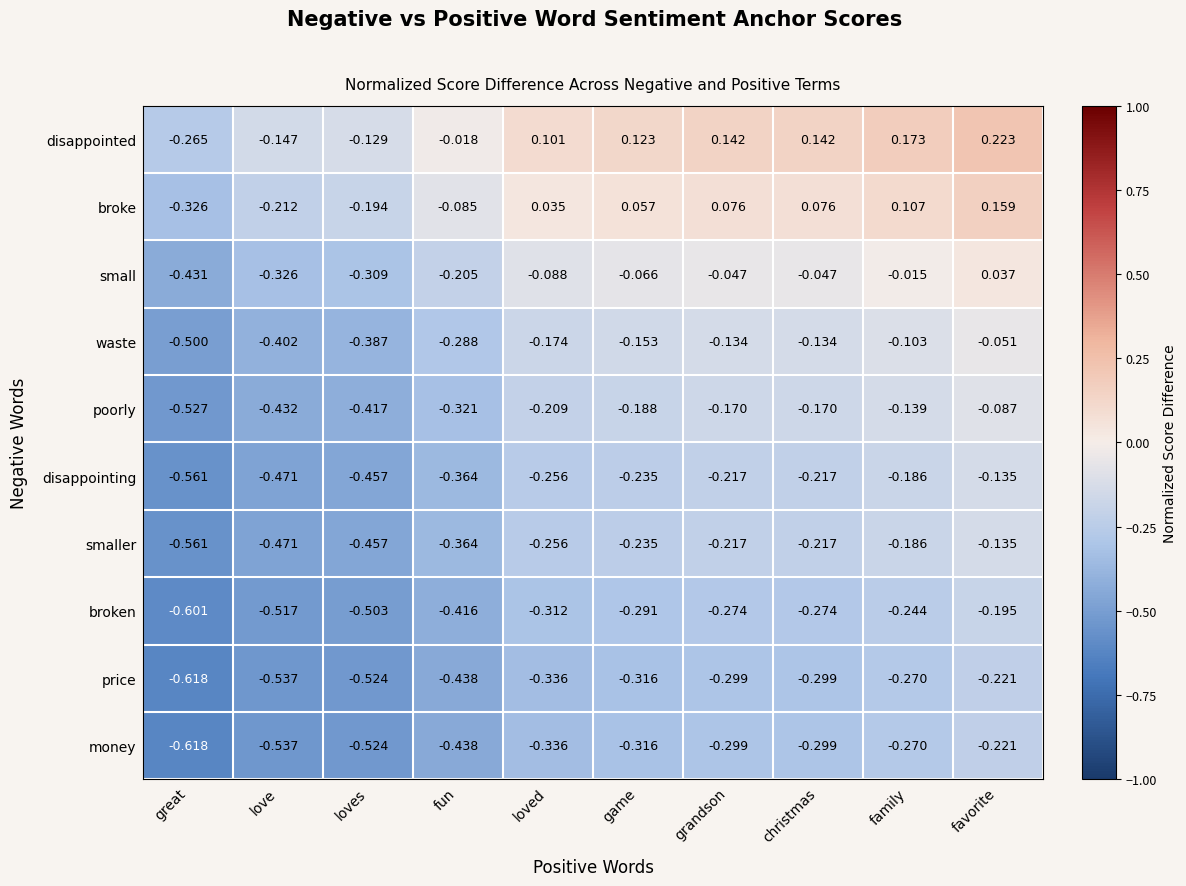

Which label corresponds to the largest value in the chart?

favorite